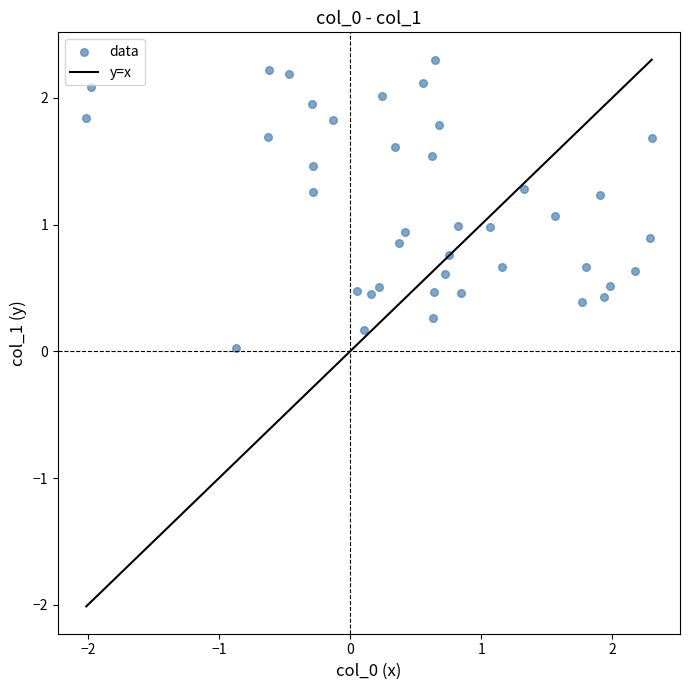

What is the range of Y values (max minus min)?

2.3